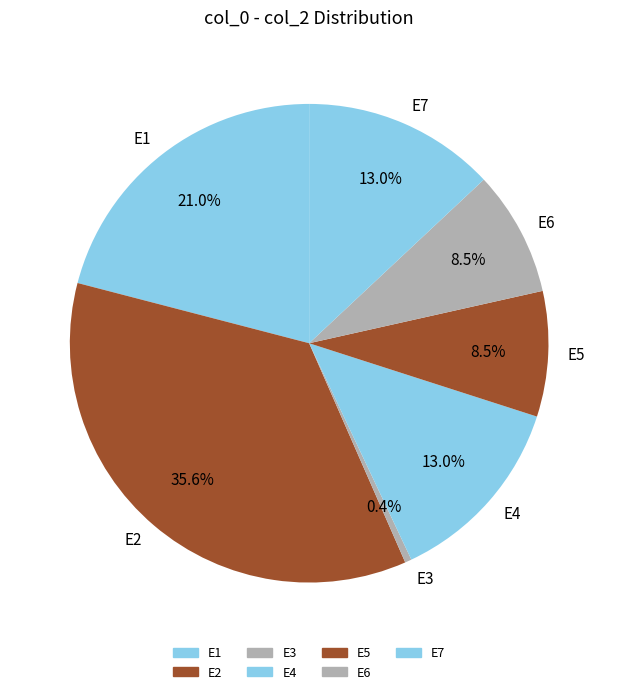

Does E5 account for over 50% of the chart?

No